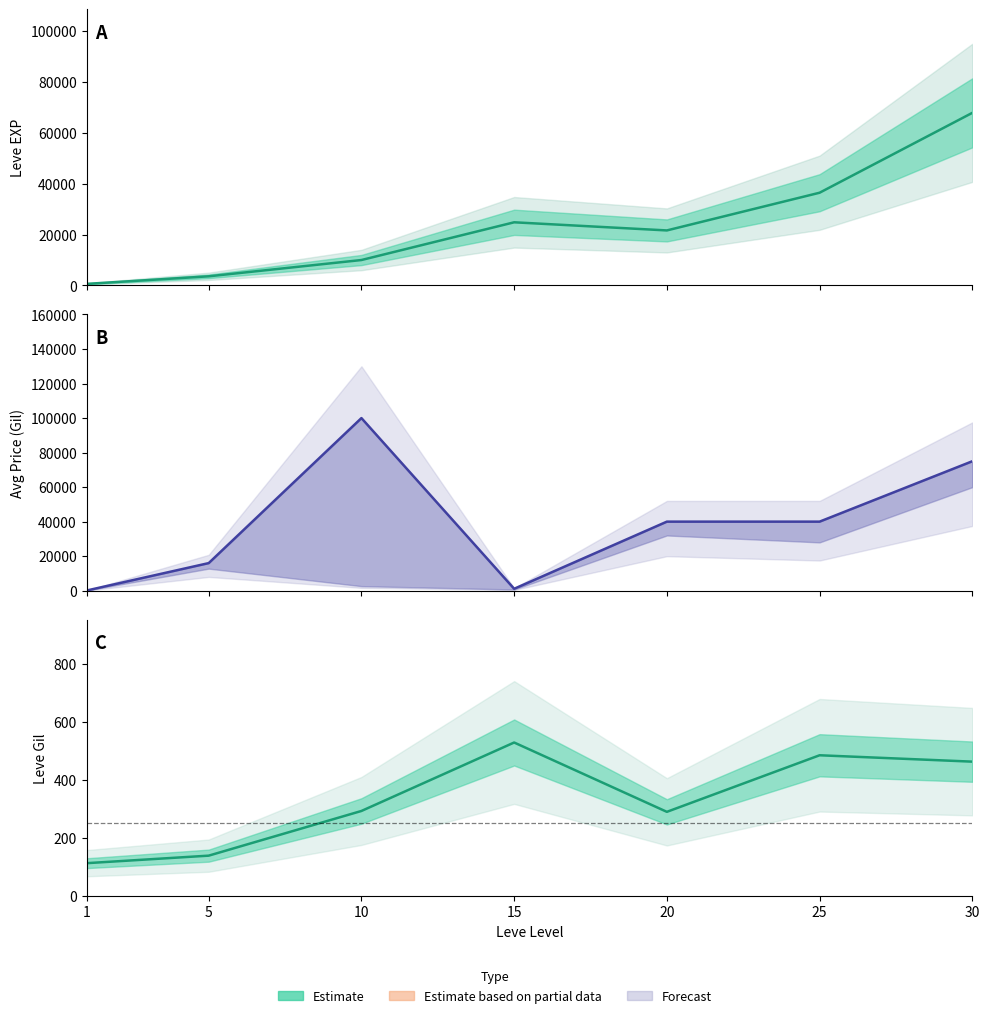

List the series in order of their peak value, highest first.

currentAveragePrice (mean), Leve EXP (mean), Leve Gil (mean)